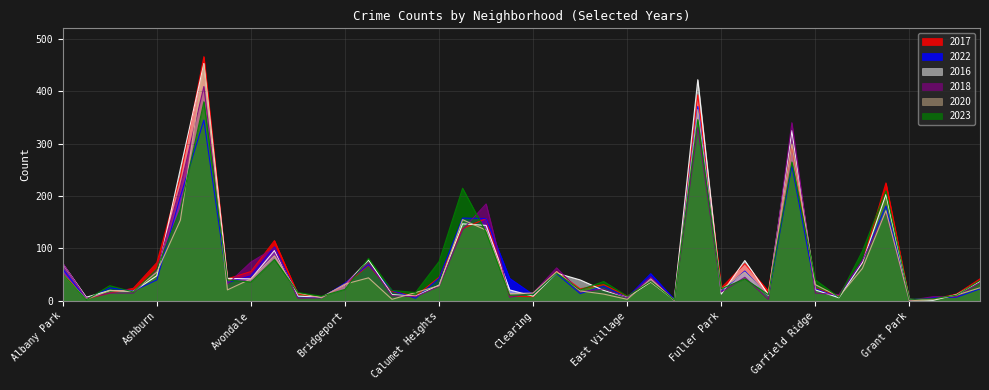

In 2018, how many points are higher than both neighbors (excluding endpoints)?

11